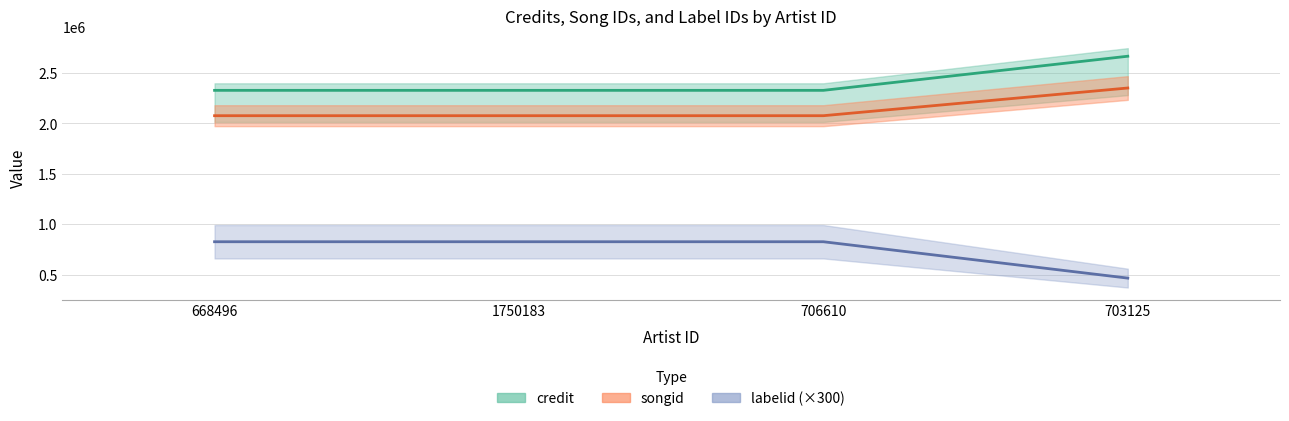

How many data points does each series have?

4